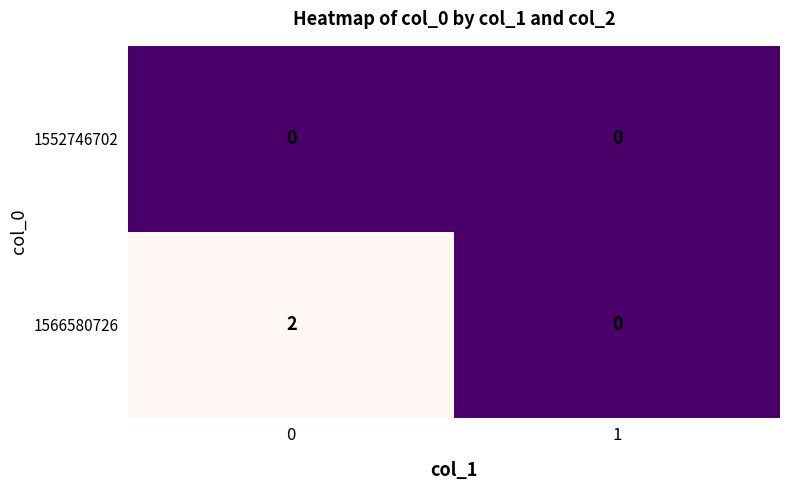

List the series in order of their peak value, lowest first.

1552746702, 1566580726